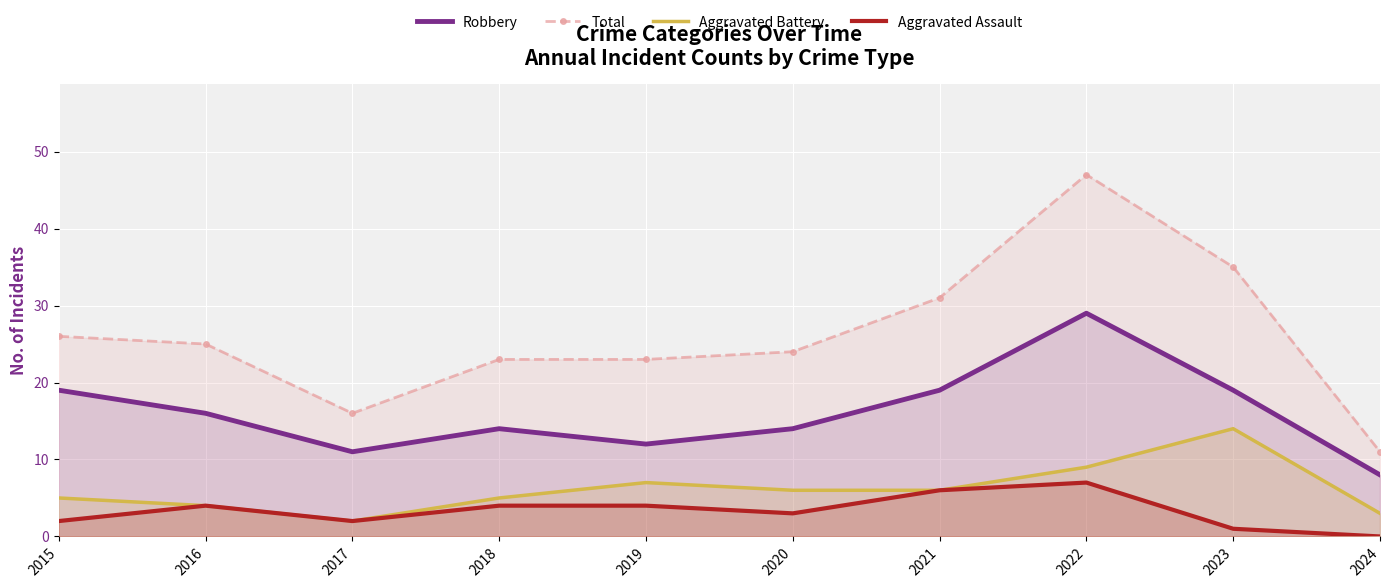

At which category does Aggravated Assault reach its first local valley?

2017